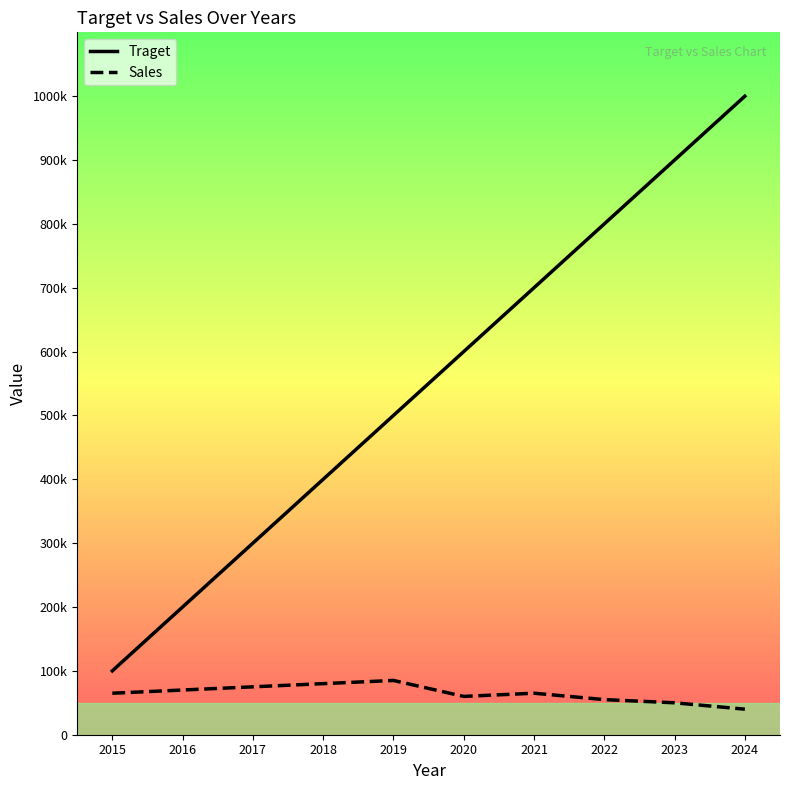

Does the chart have visible grid lines?

No